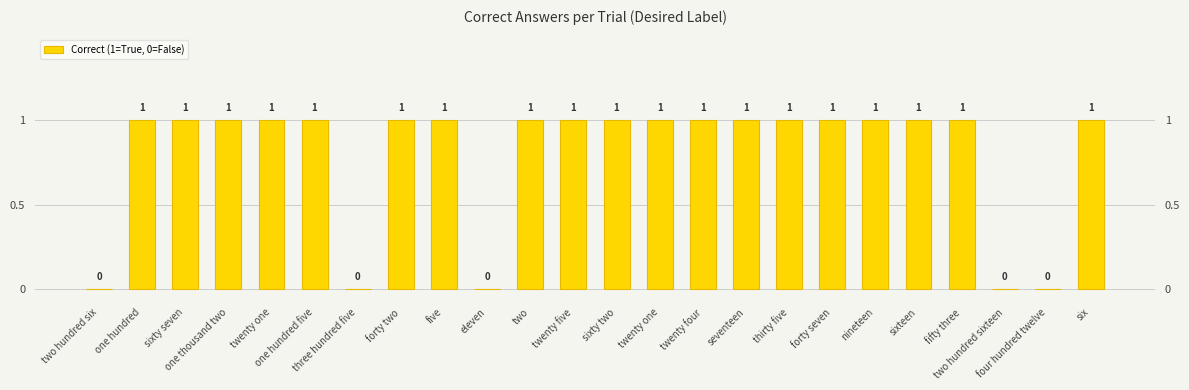

Reading left to right, what are all the values shown in this chart?

0	1	1	1	1	1	0	1	1	0	1	1	1	1	1	1	1	1	1	1	1	0	0	1